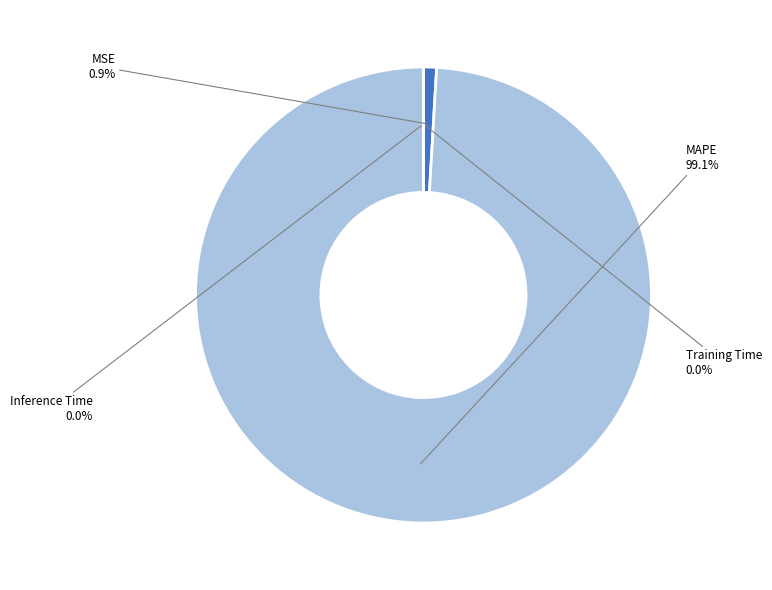

What percentage is NOT represented by MSE?

99.1%